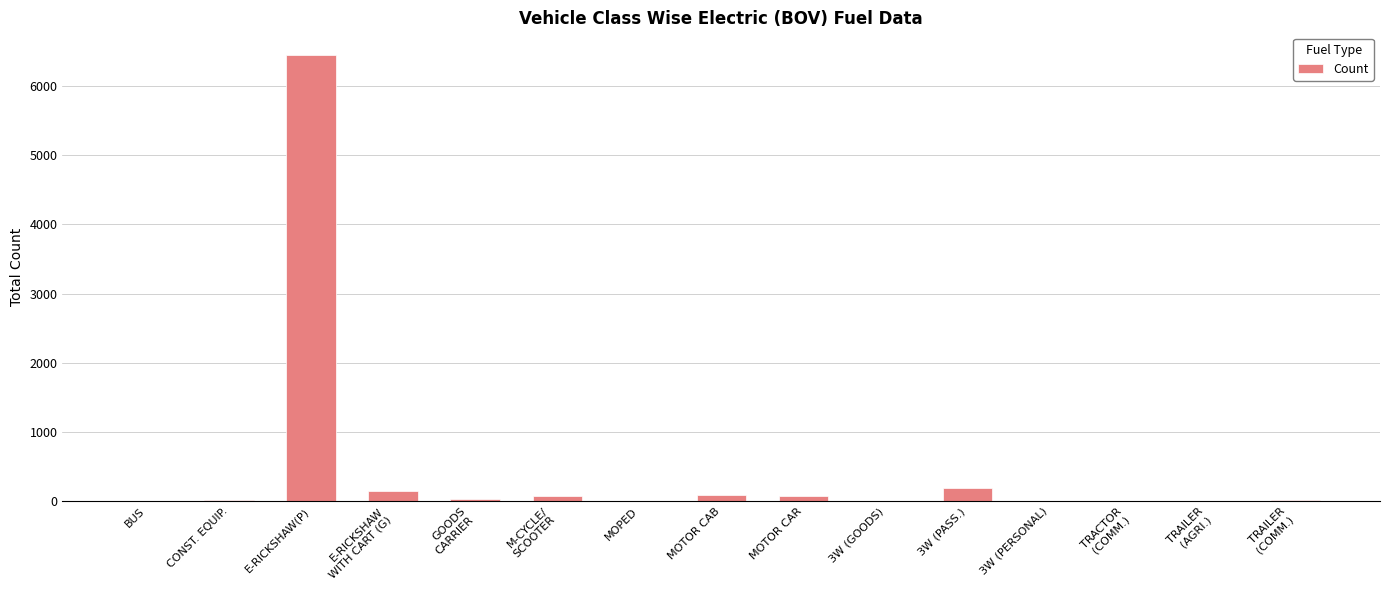

What is the maximum value shown in the chart?

6449